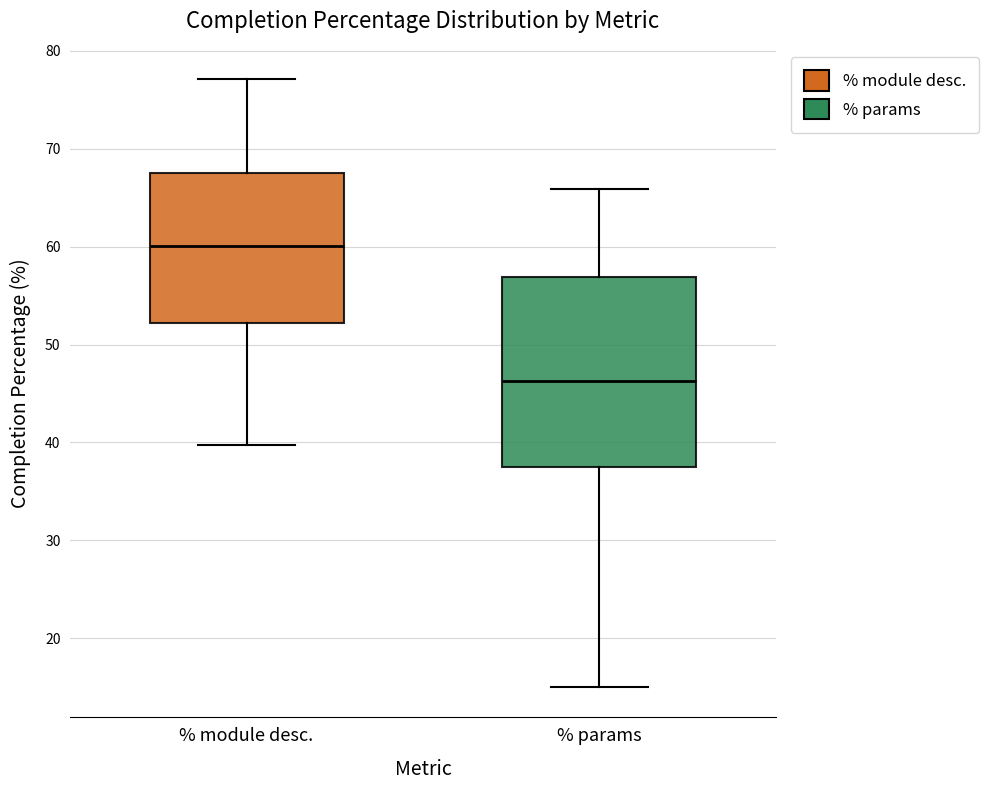

Reading left to right, transcribe this box plot: for each box, give where its median line is, the range the box spans, and where its two whiskers end, as read against the y-axis. The values are not printed on the chart, so give them approximately, as read against the axis.

% module desc.: median 60, box 52 to 68, whiskers 40 to 77
% params: median 46, box 37 to 57, whiskers 15 to 66